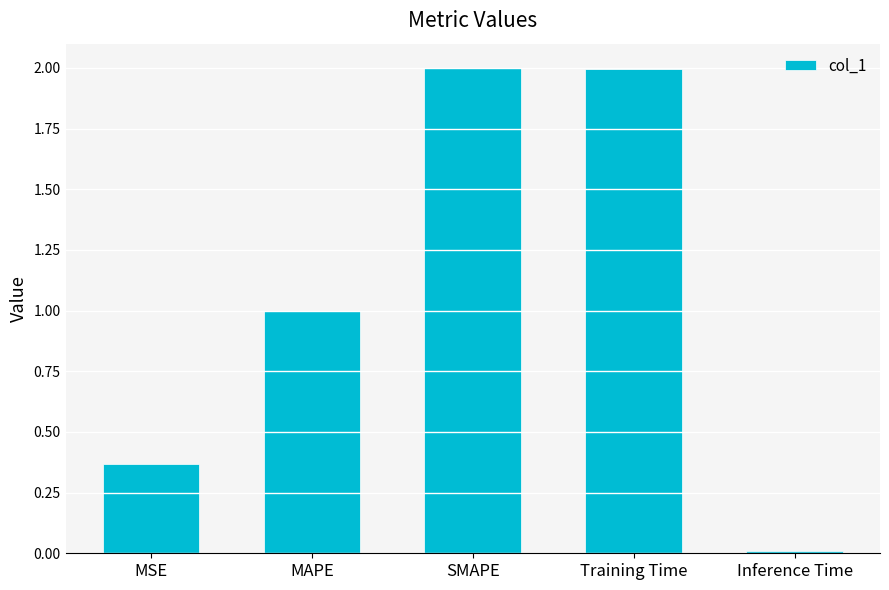

Is it true that the value at MSE is 0.2?

False